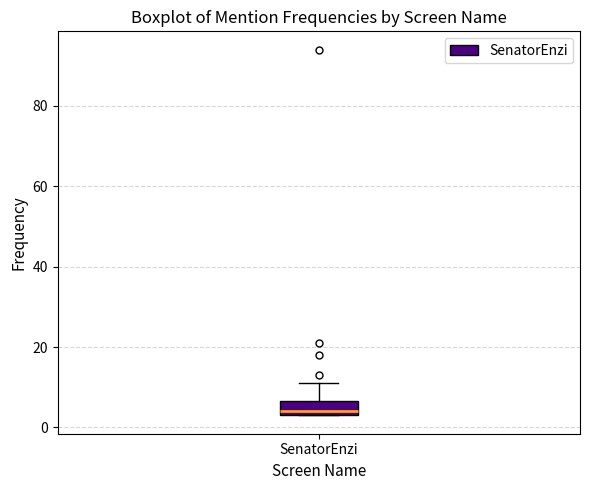

Where does the upper whisker of the box for SenatorEnzi end on the y-axis? The values are not printed on the chart, so give them approximately, as read against the axis.

12